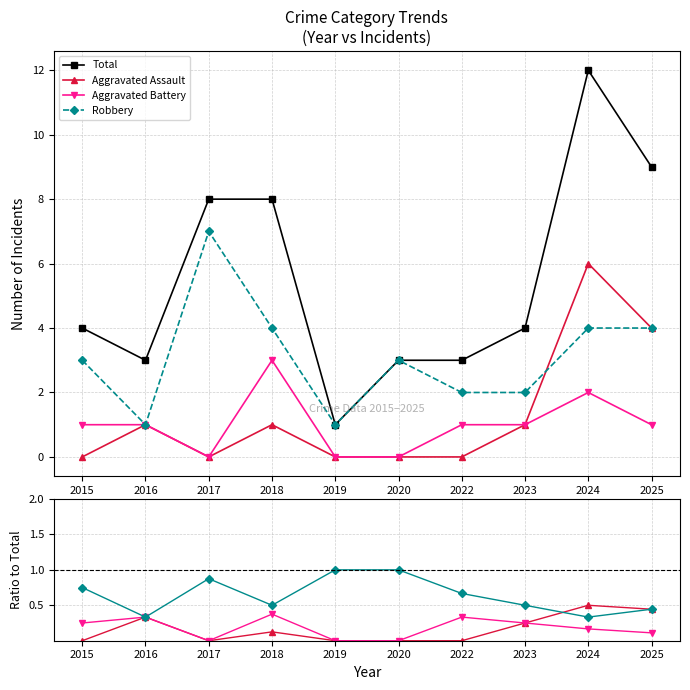

What is the difference between the maximum and minimum values in the Aggravated Assault series?

0.5